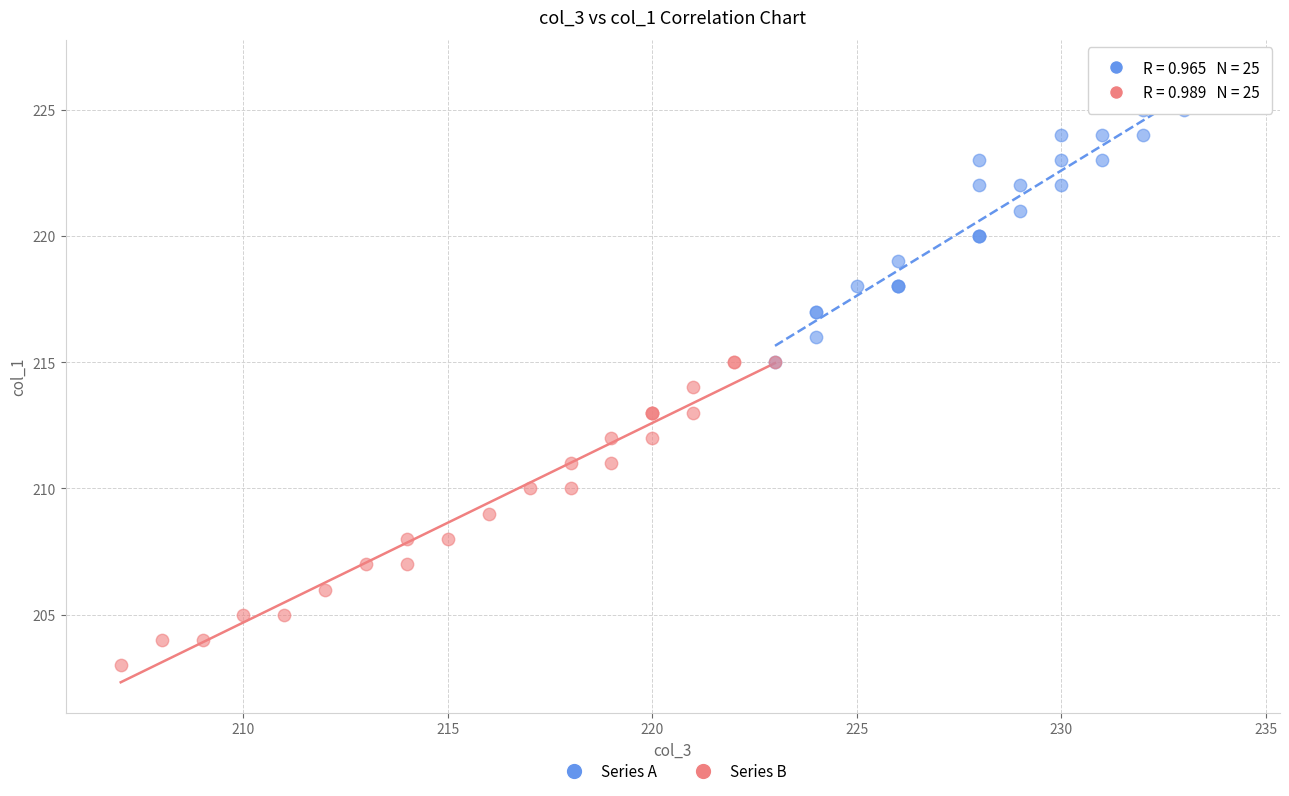

Which series reaches the maximum Y coordinate?

Series A